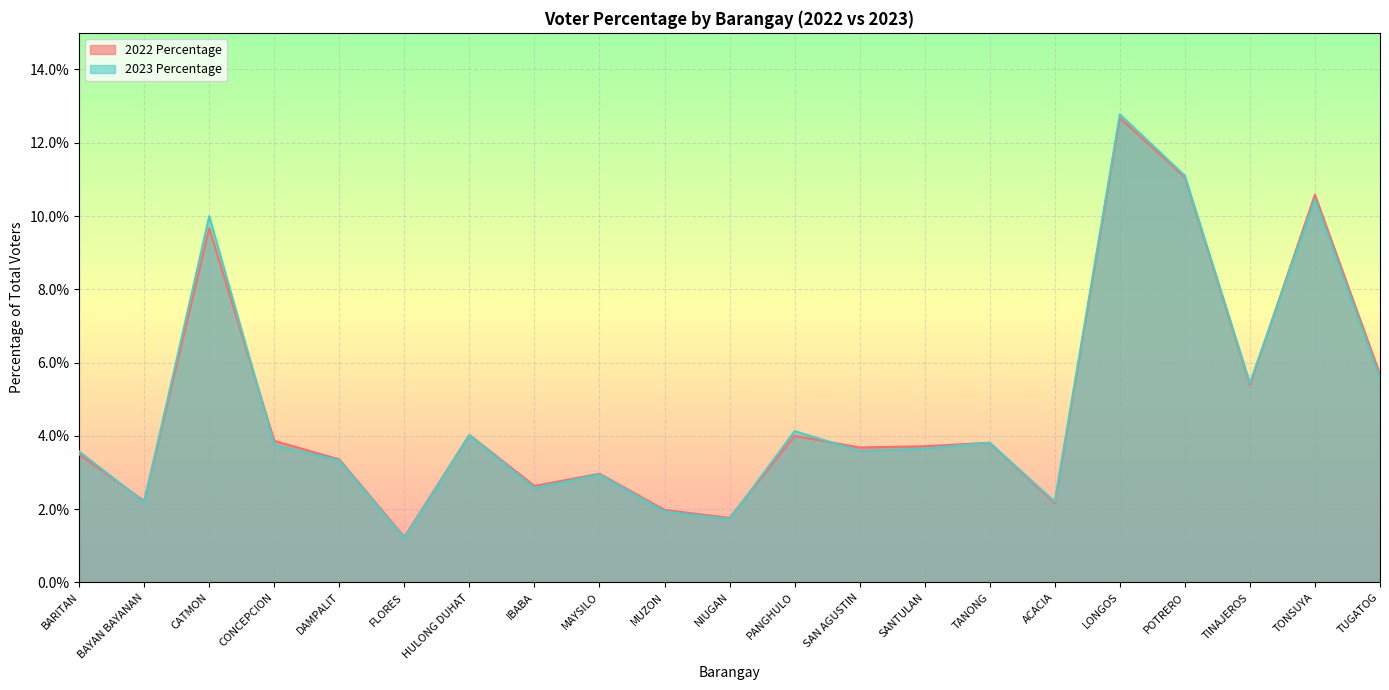

Reading left to right, what are all the values shown in this chart?

2022 Percentage: 0.0	0.0	0.1	0.0	0.0	0.0	0.0	0.0	0.0	0.0	0.0	0.0	0.0	0.0	0.0	0.0	0.1	0.1	0.1	0.1	0.1
2023 Percentage: 0.0	0.0	0.1	0.0	0.0	0.0	0.0	0.0	0.0	0.0	0.0	0.0	0.0	0.0	0.0	0.0	0.1	0.1	0.1	0.1	0.1